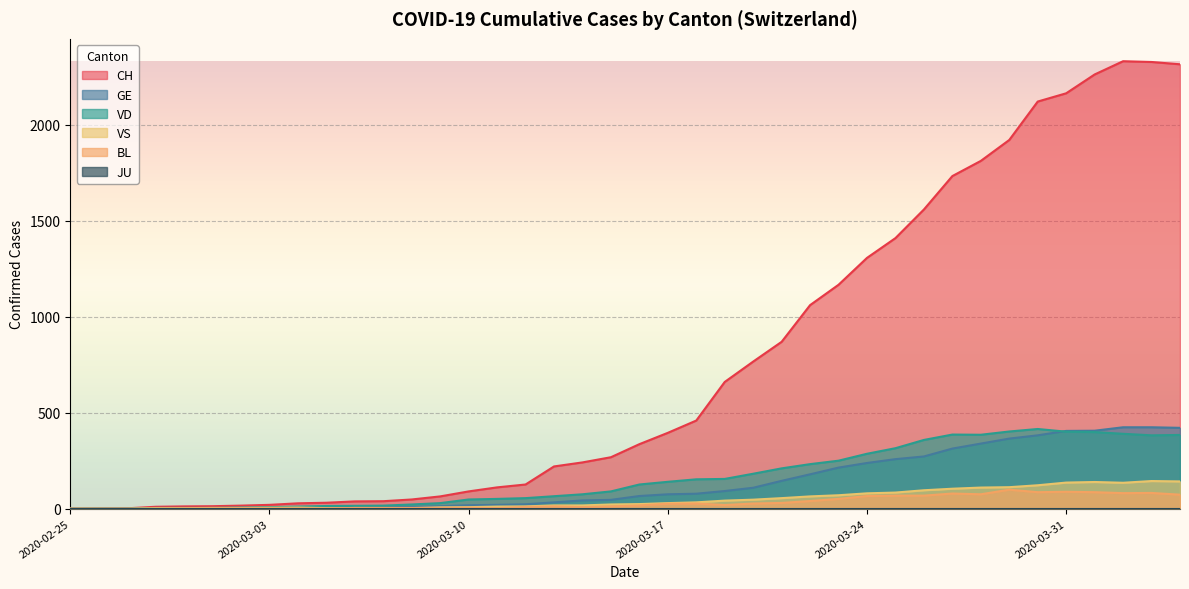

Which series has the widest spread of values?

CH